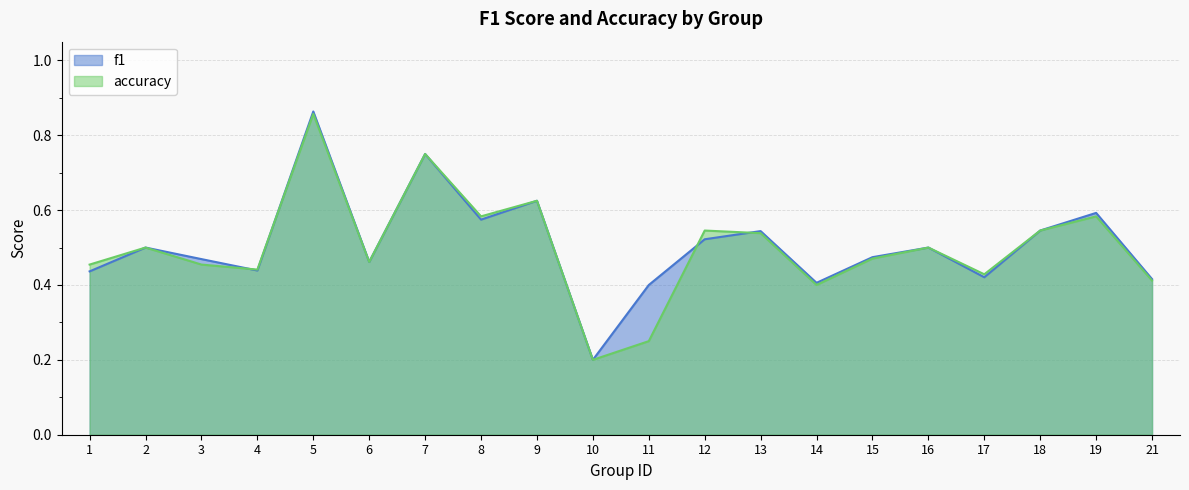

What is the sum of all accuracy values?

10.0